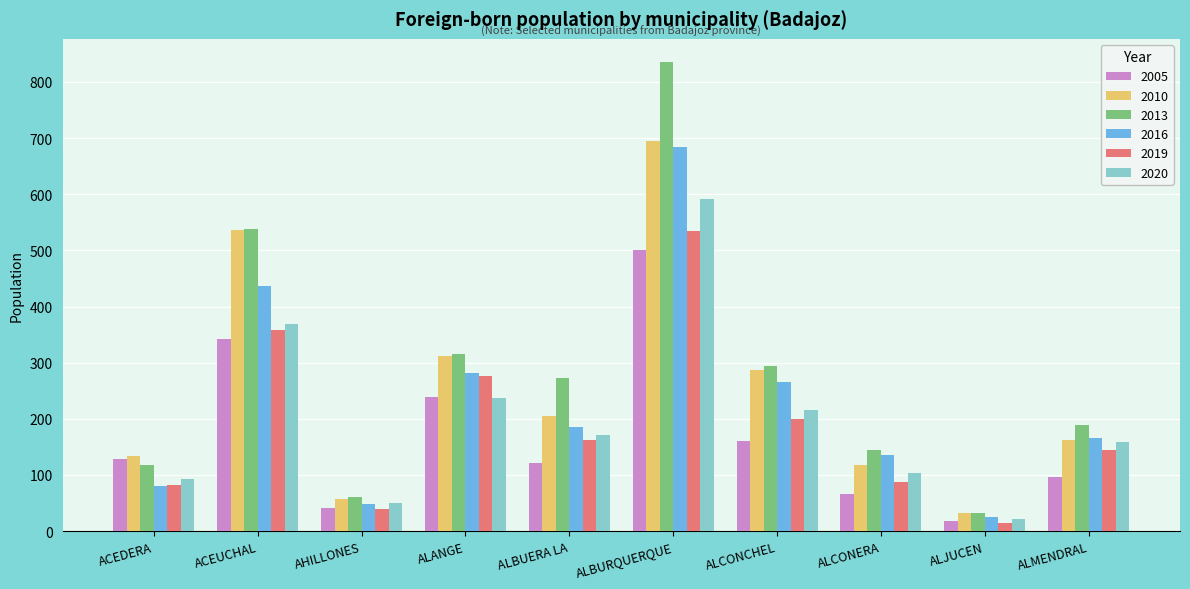

Between ACEDERA and ALCONCHEL, which series saw the biggest shift?

2016